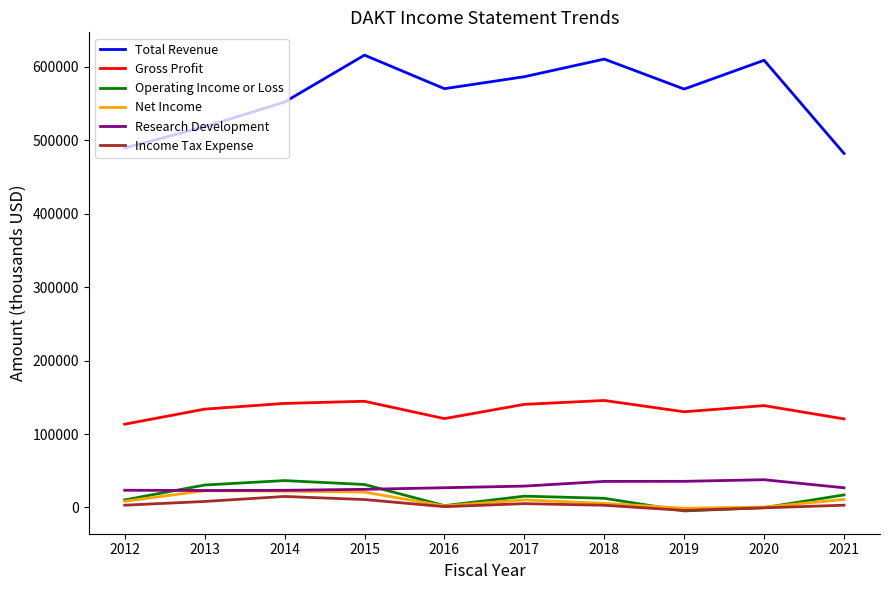

What is the sum of all Total Revenue values?

5603500